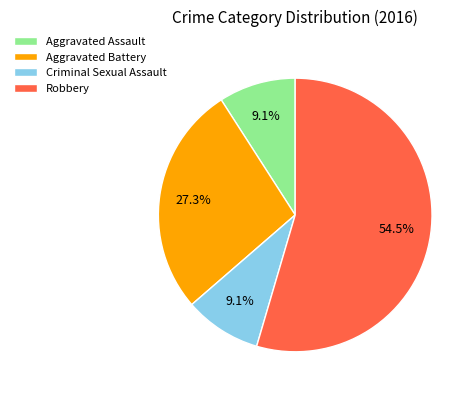

Between Robbery and Criminal Sexual Assault, which is larger?

Robbery